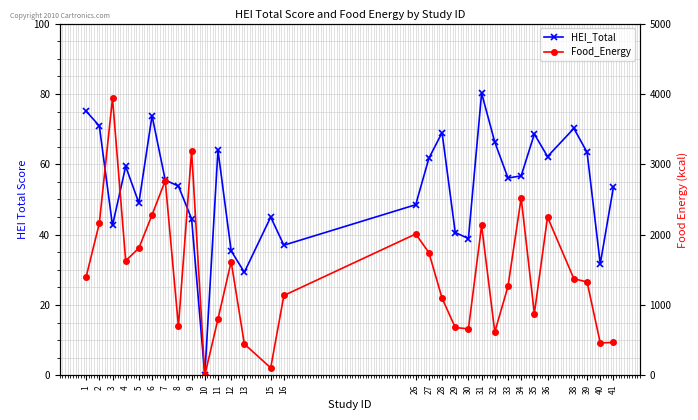

Which label corresponds to the largest value in the chart?

31